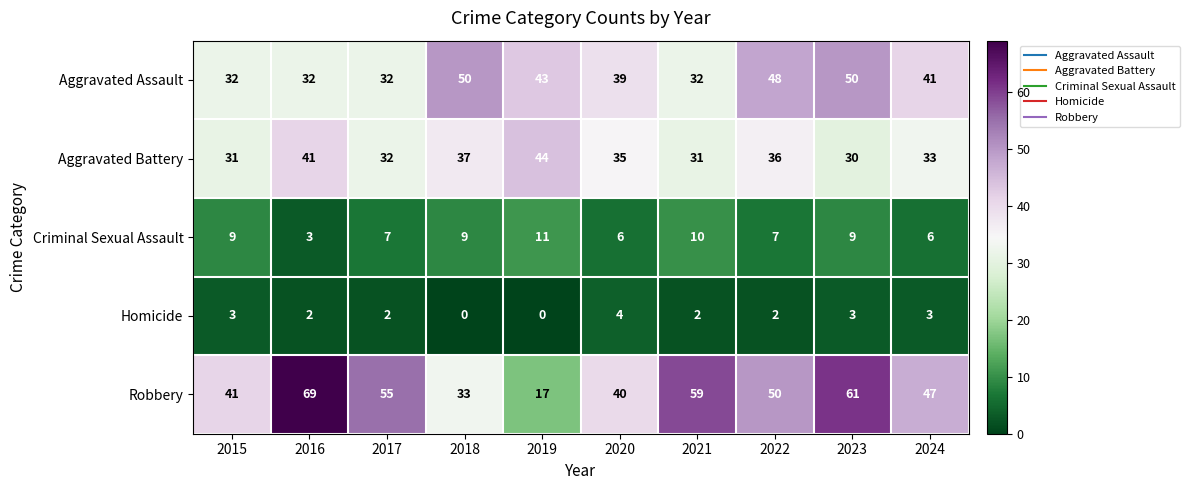

What is the difference between the maximum and minimum values in the Homicide series?

4